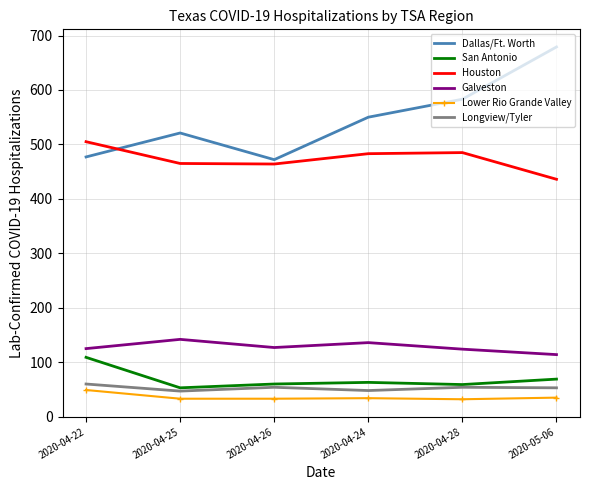

What position from the left is 2020-04-24?

4